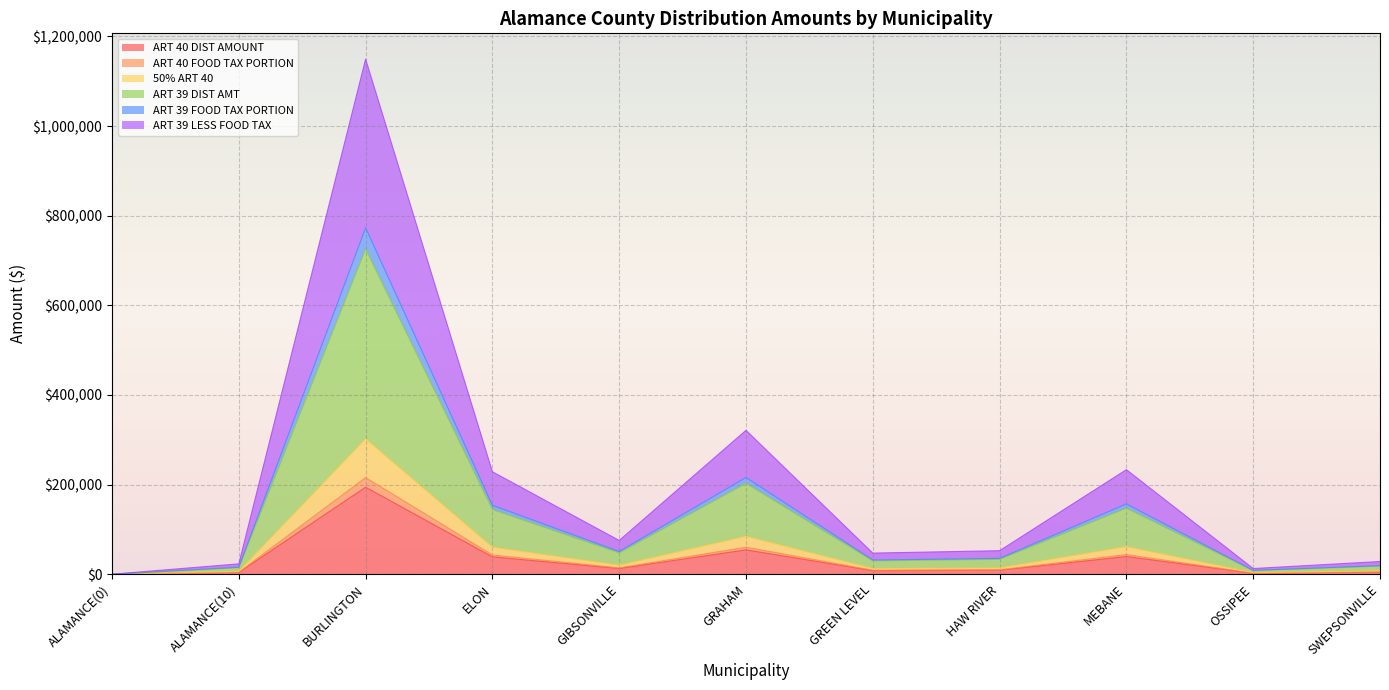

At which category does the chart reach its minimum across all series?

ALAMANCE(0)